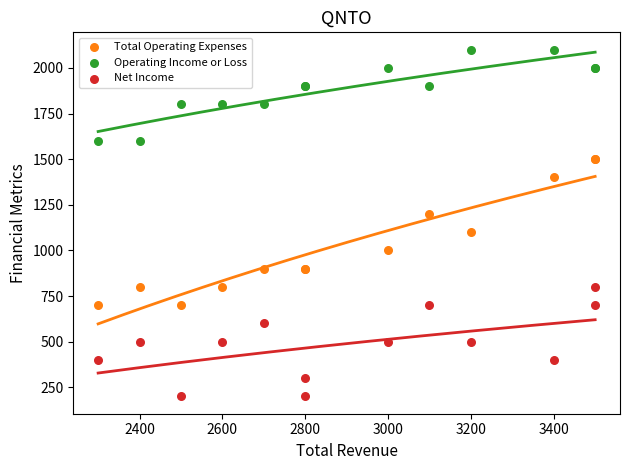

Which series reaches the maximum Y coordinate?

Operating Income or Loss